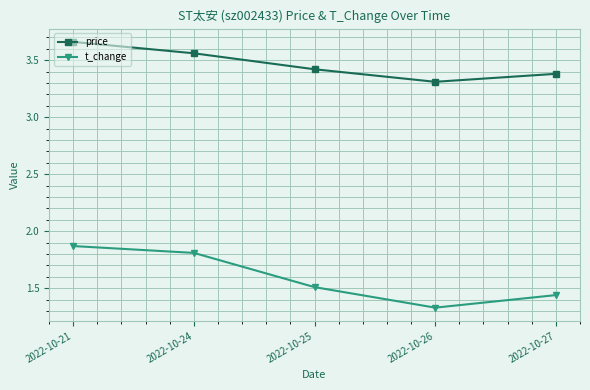

Between 2022-10-25 and 2022-10-26, which series saw the biggest shift?

t_change